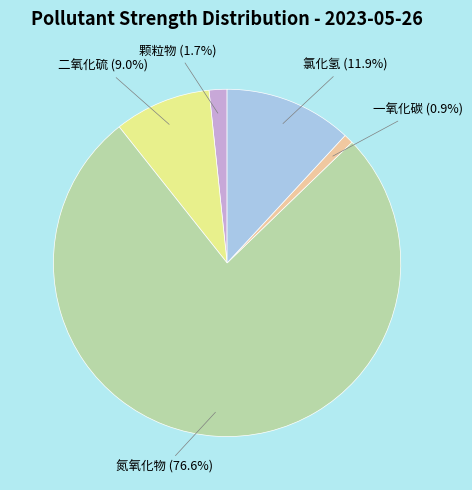

Does any single category account for the majority?

Yes